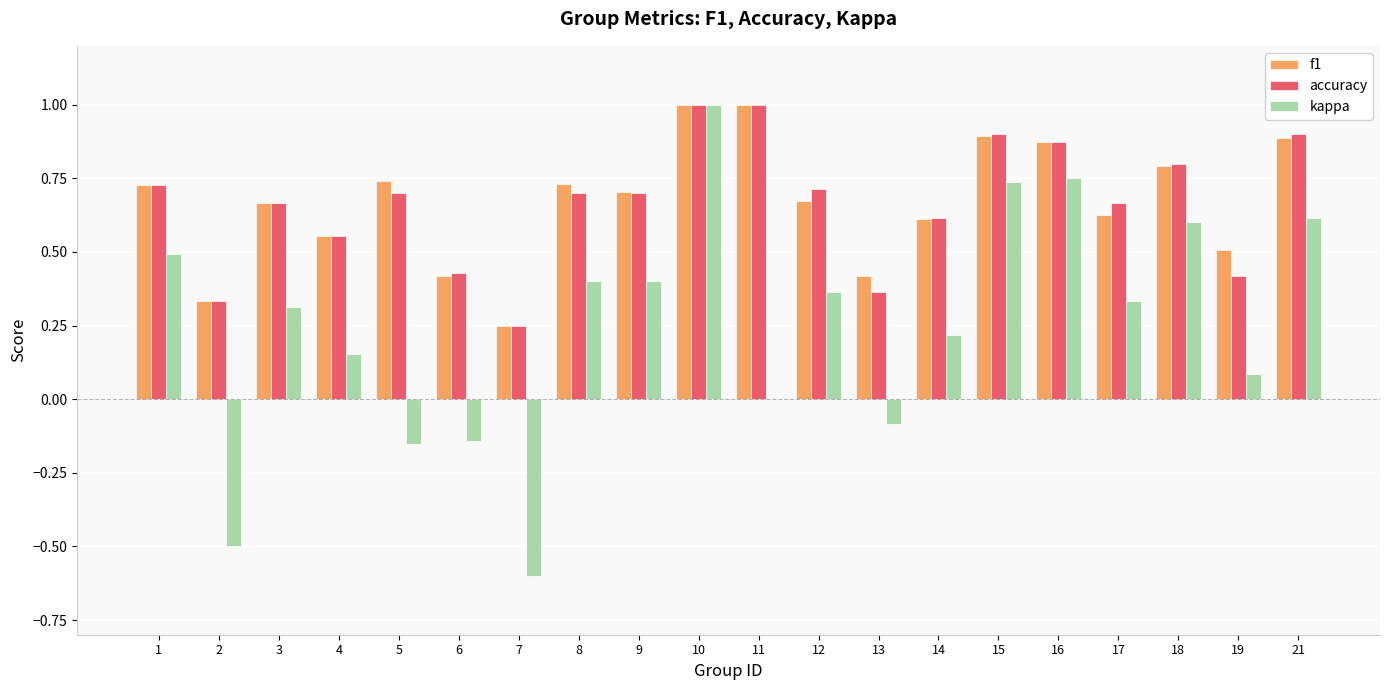

What is the total value across all series at 5?

1.3